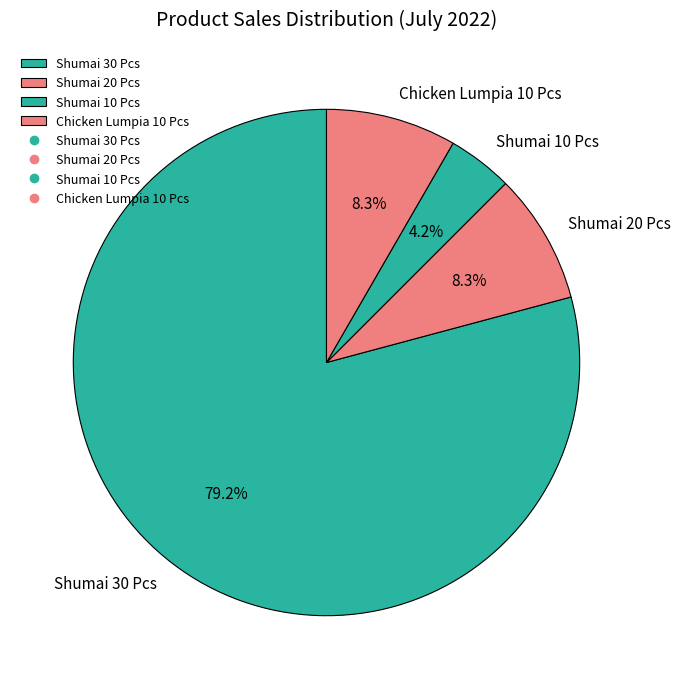

Count the number of slices in the pie.

4